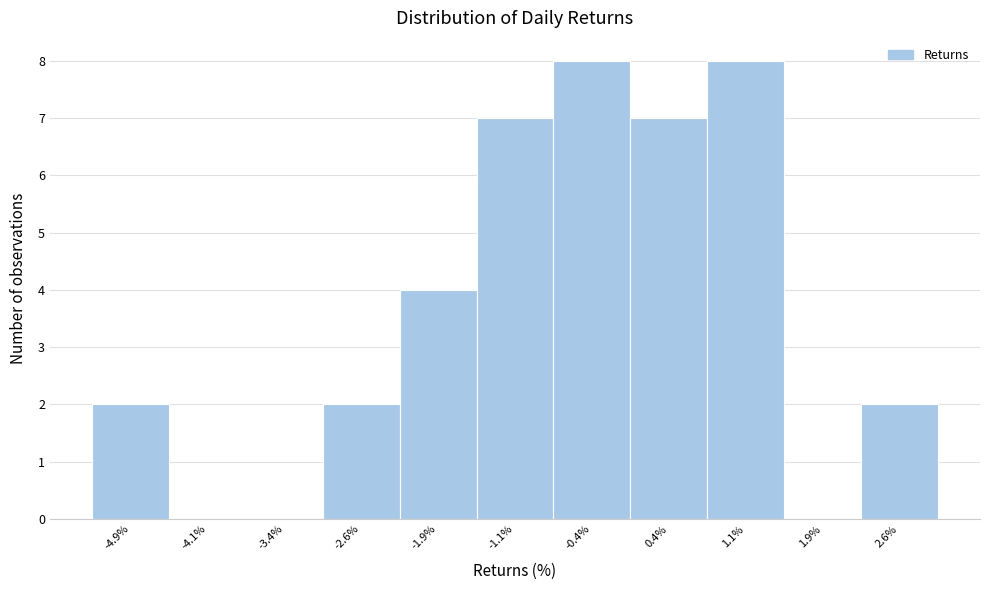

What is the height of the bar covering -3.00 to -2.25 on the x-axis? Neither the bar edges nor the heights are printed on the chart, so give them approximately, as read against the axes.

2